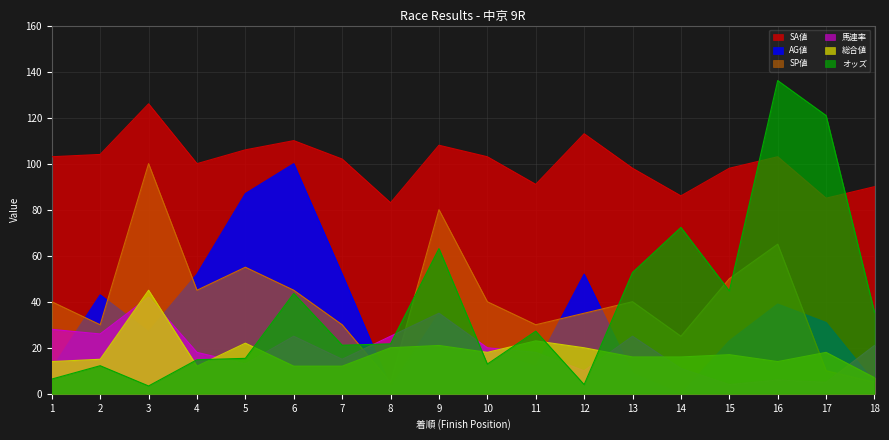

Reading left to right, transcribe all the data shown in this chart.

SP値: 40.0	30.0	100.0	45.0	55.0	45.0	30.0	5.0	80.0	40.0	30.0	35.0	40.0	25.0	50.0	65.0	10.0	5.0
AG値: 11.0	43.0	27.0	52.0	87.0	100.0	52.0	3.0	35.0	19.0	12.0	52.0	9.0	0.0	23.0	39.0	31.0	5.0
SA値: 103.0	104.0	126.0	100.0	106.0	110.0	102.0	83.0	108.0	103.0	91.0	113.0	98.0	86.0	98.0	103.0	85.0	90.0
馬連率: 28.0	26.0	42.0	18.0	13.0	25.0	15.0	25.0	35.0	20.0	18.0	10.0	25.0	11.0	4.0	6.0	5.0	21.0
総合値: 14.0	15.0	45.0	12.0	22.0	12.0	12.0	20.0	21.0	18.0	23.0	20.0	16.0	16.0	17.0	14.0	18.0	7.0
オッズ: 6.4	12.2	3.4	14.8	15.4	43.6	21.1	21.7	63.1	12.9	27.2	4.0	52.7	72.3	44.7	136.1	120.9	35.4